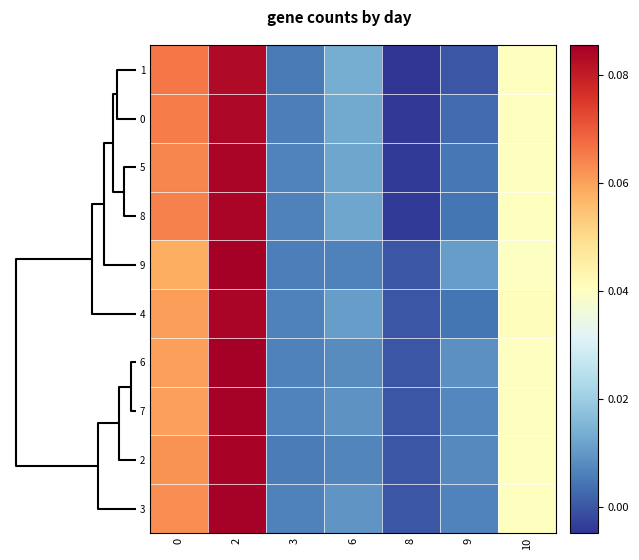

At how many categories does at least one series exceed 0?

6